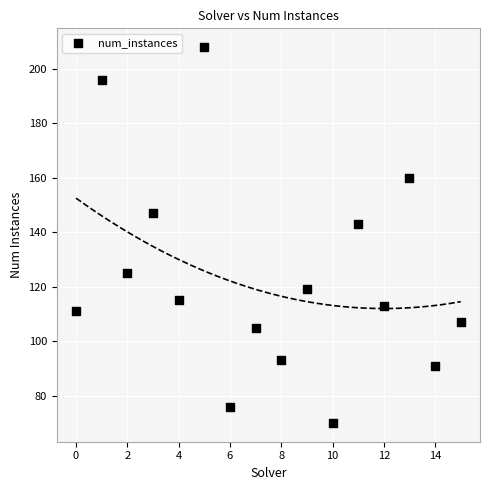

What Y value in the scatter plot is closest to 139?

143